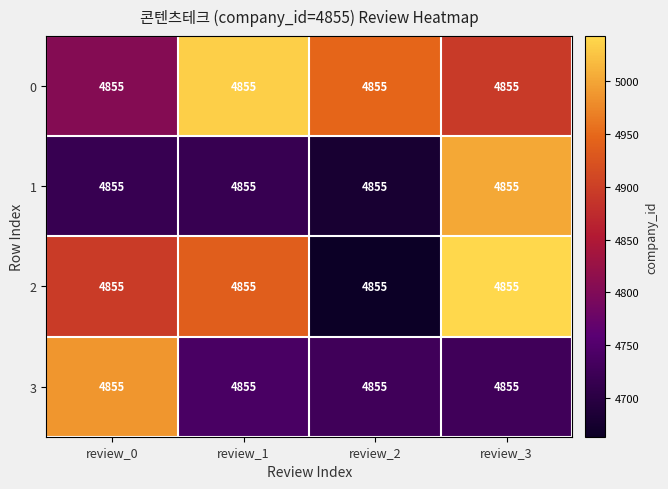

Rank the series by their maximum value, from lowest to highest.

3, 1, 0, 2